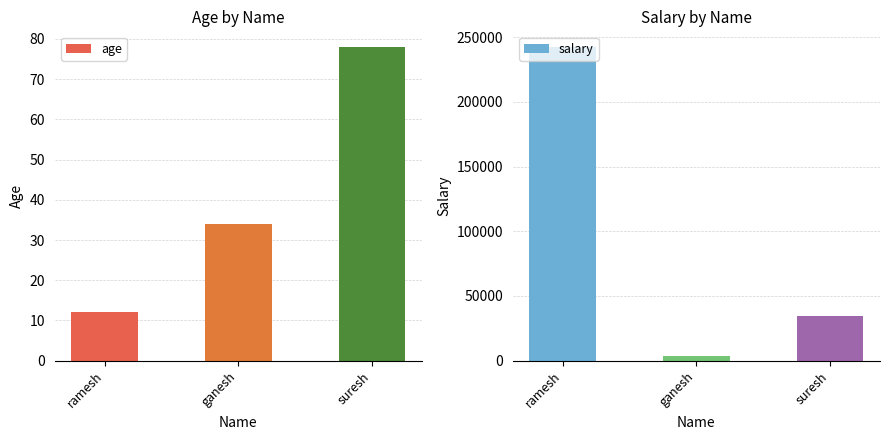

Which has a higher value, ramesh or suresh?

suresh